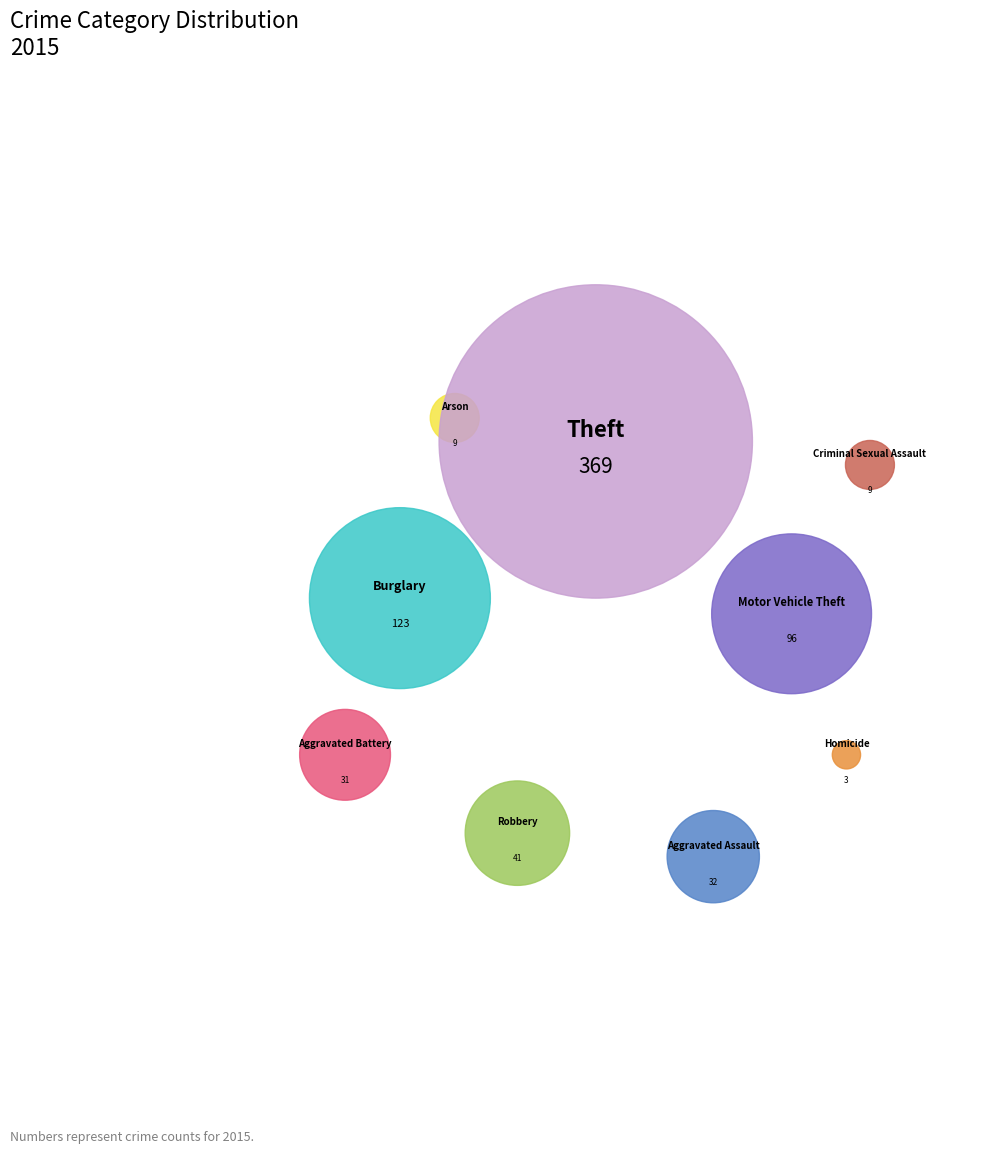

To the nearest percent, what is the combined percentage of Robbery and Burglary?

23%